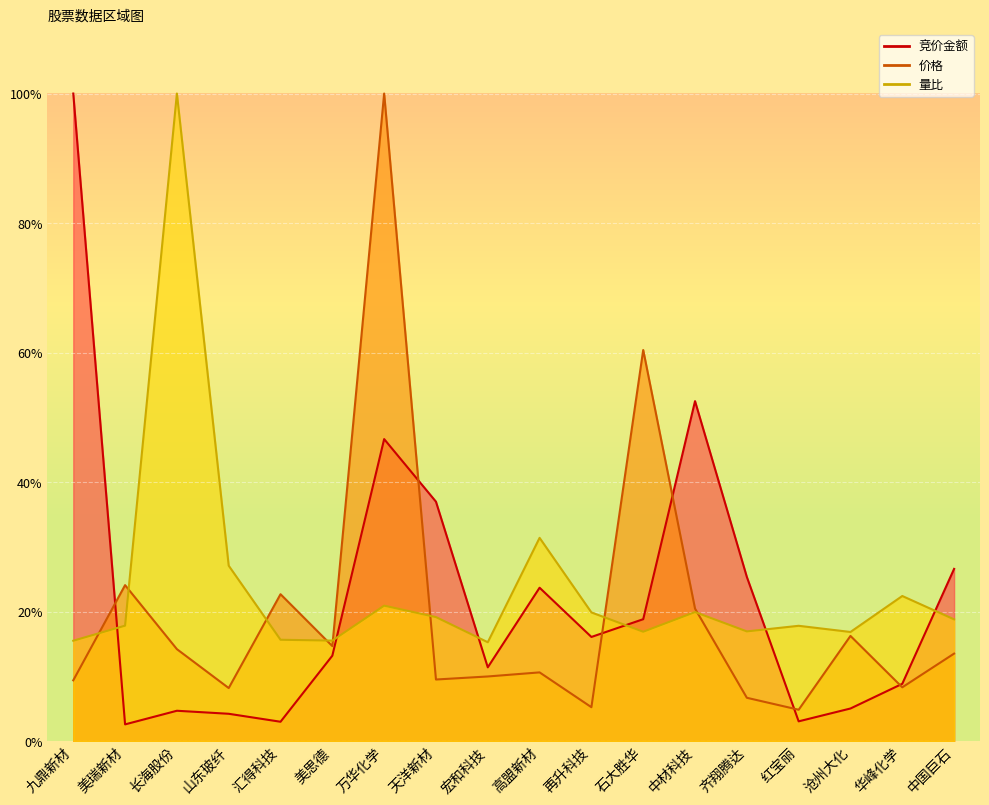

The 竞价金额 series shows 0.0 at 美瑞新材. True or false?

True